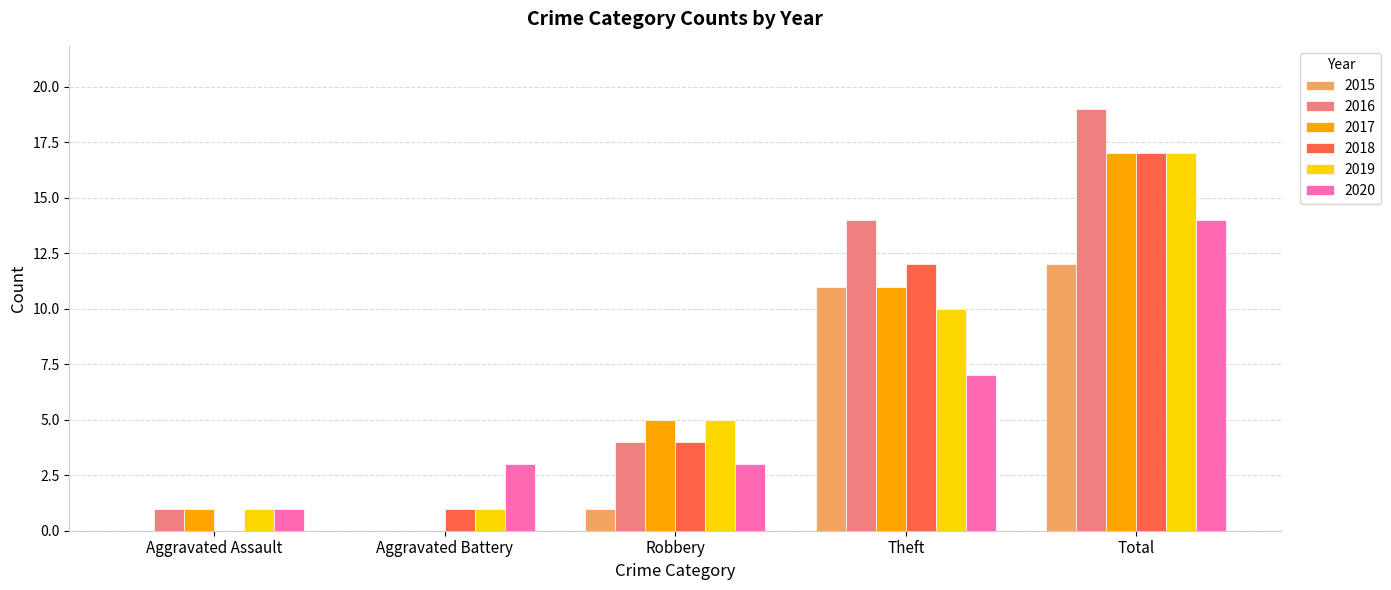

What is the difference between the 2018 values at Aggravated Assault and Aggravated Battery?

1